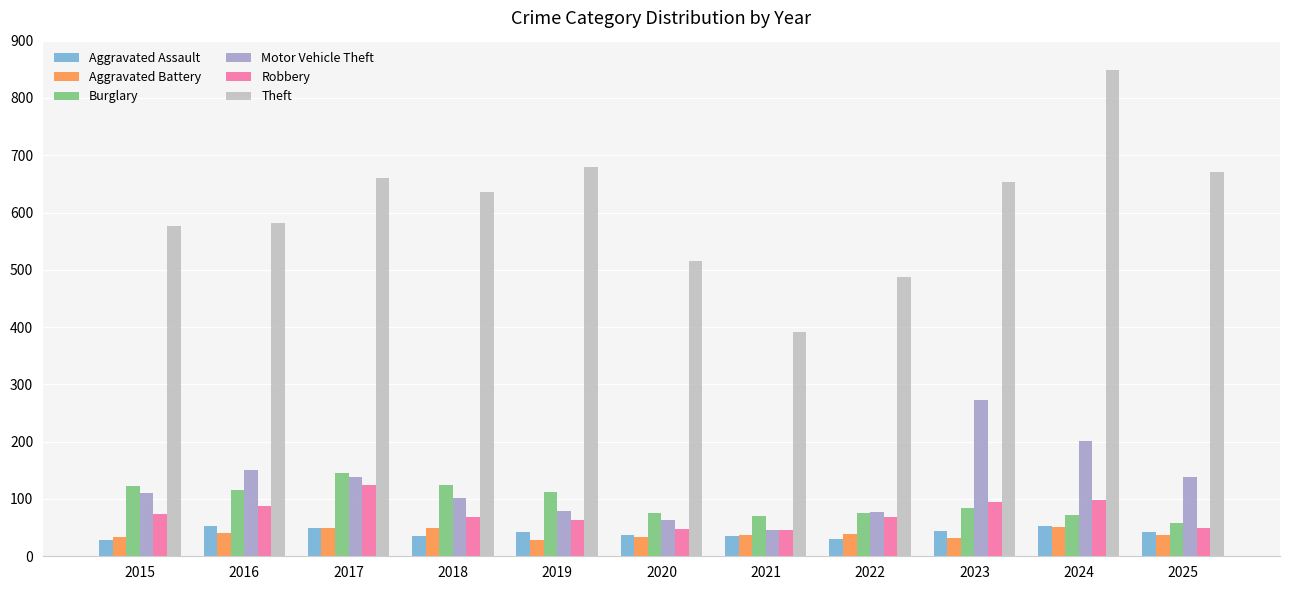

What is the maximum value shown in the chart?

848